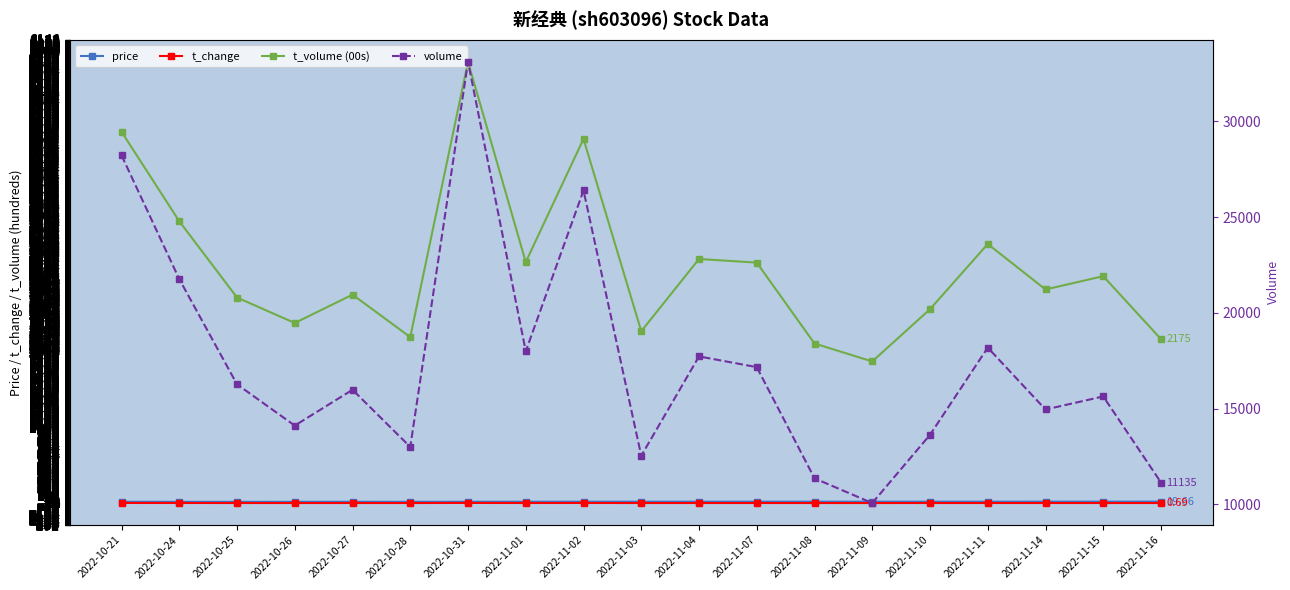

Which category has the highest value in the t_change series?

2022-10-31